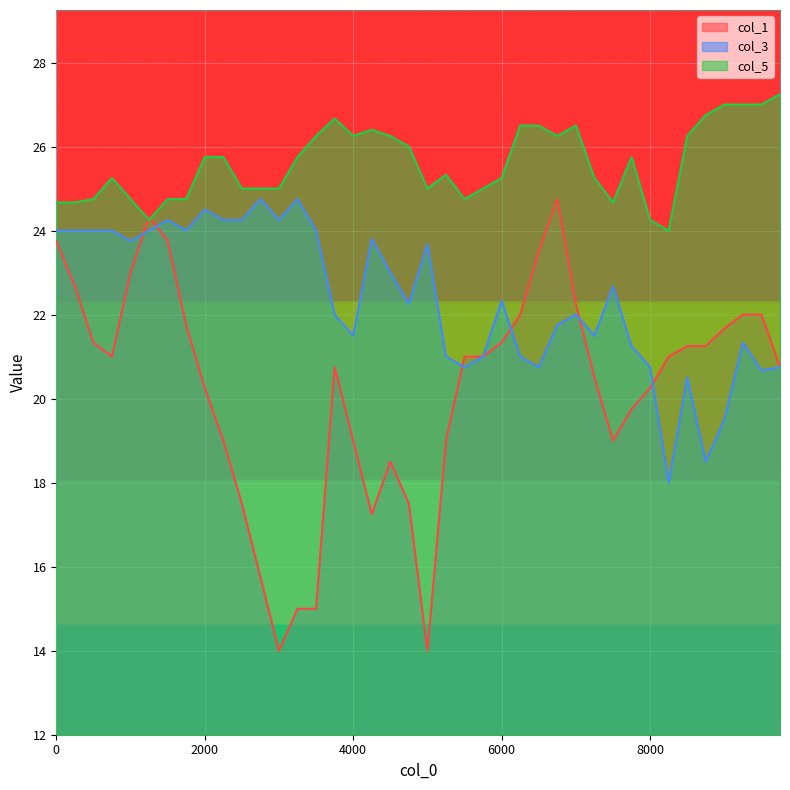

The col_5 series shows 42.5 at 0. True or false?

False